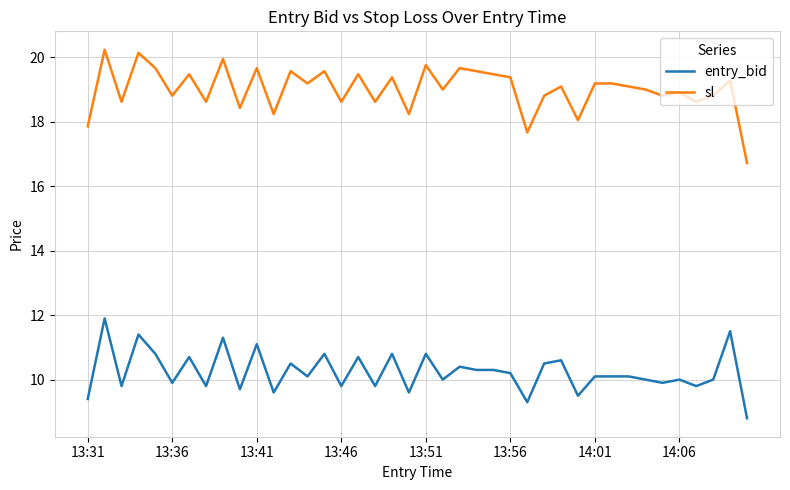

In sl, how many points are lower than both neighbors (excluding endpoints)?

14